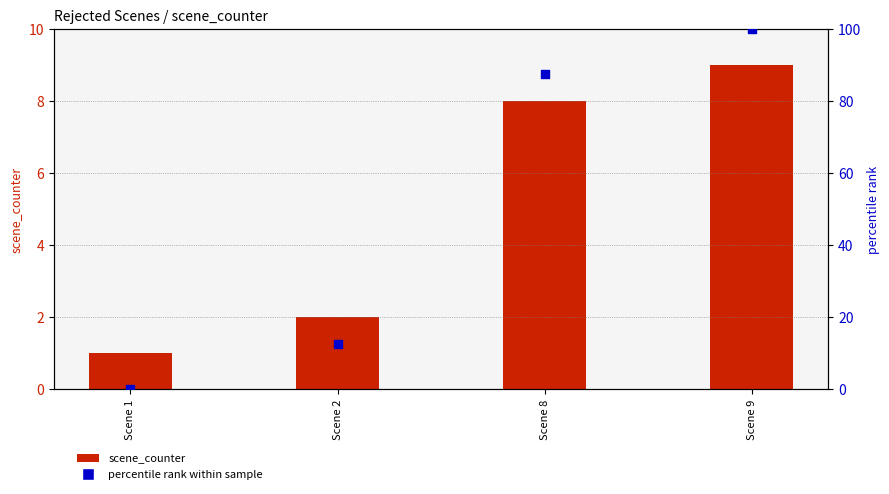

At which category is the sum across all series the highest?

Scene 9